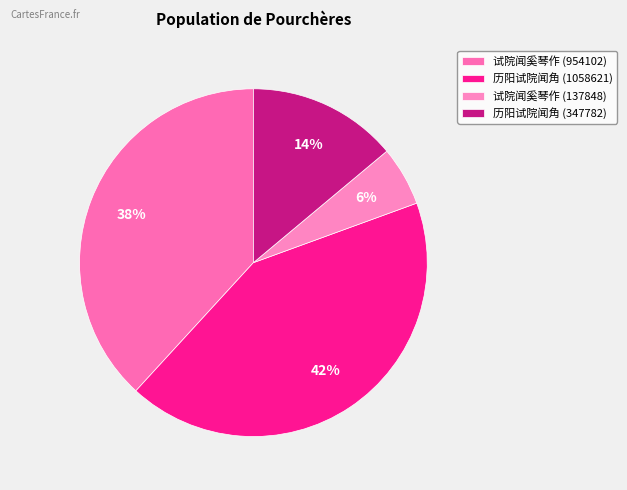

To the nearest percent, what is the combined percentage of 试院闻奚琴作 (954102) and 历阳试院闻角 (1058621)?

81%